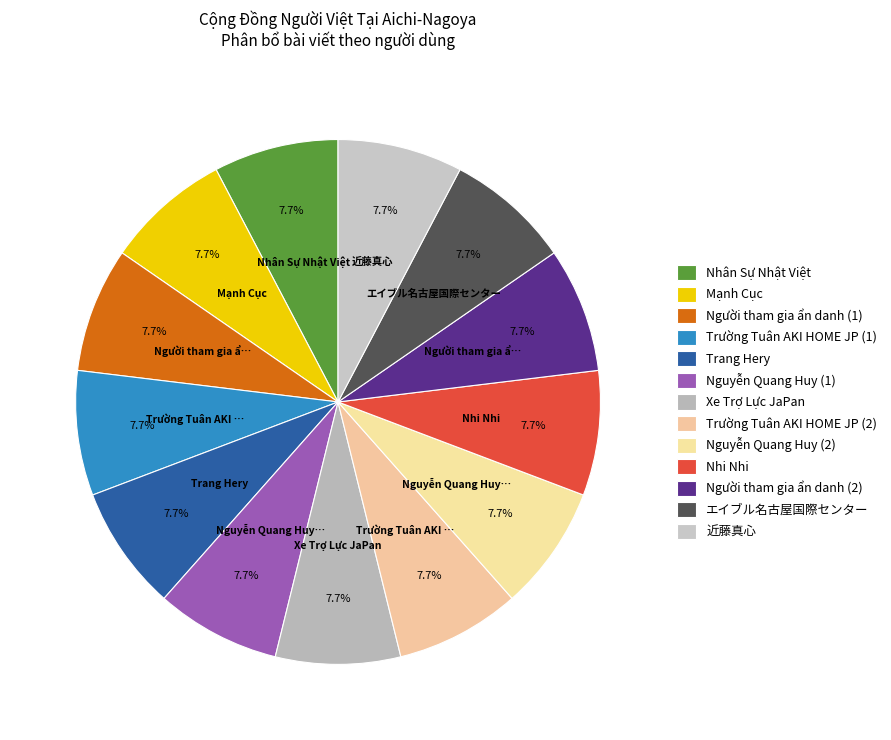

How many segments does this pie chart have?

13